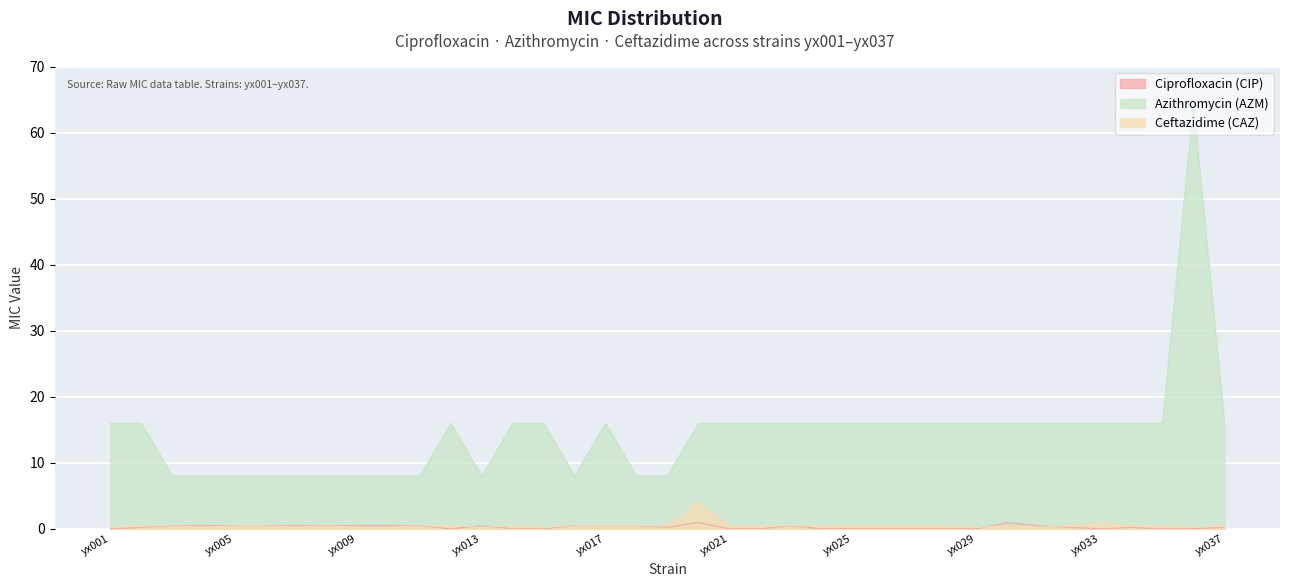

Where is Ciprofloxacin (CIP) nearest to the value 0?

yx001